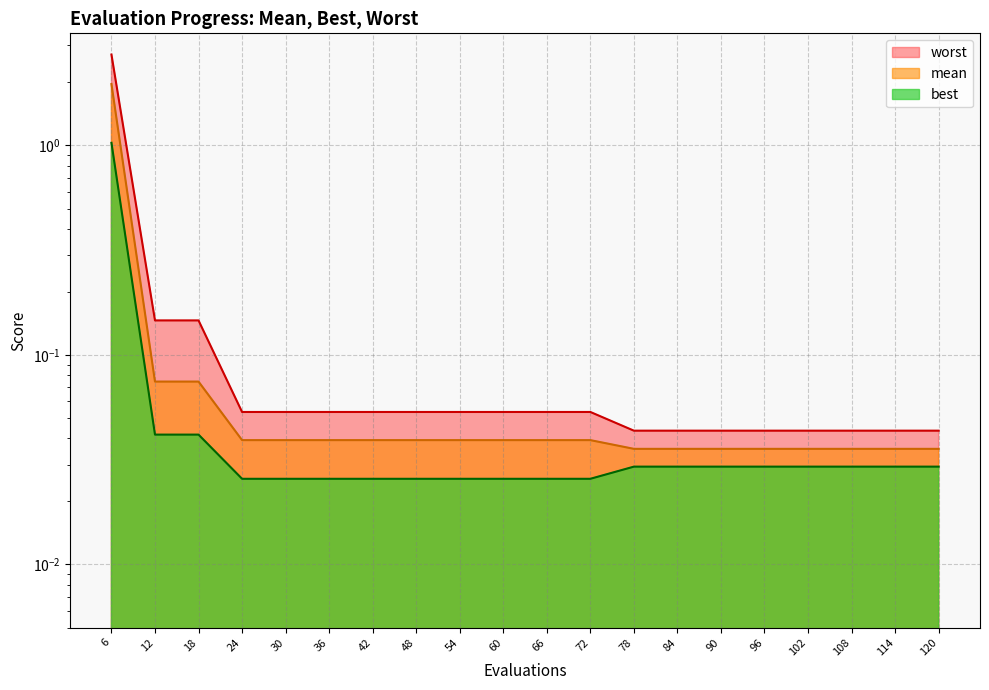

List the series in order of their peak value, lowest first.

best, mean, worst